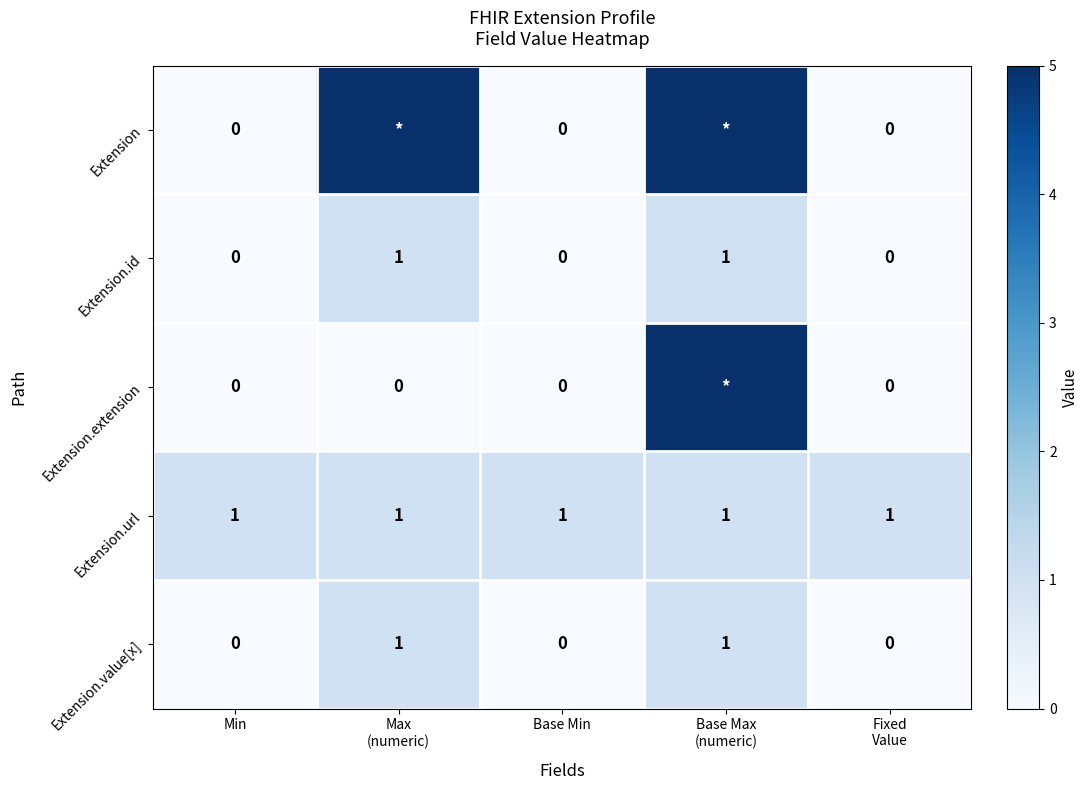

How many Extension.id values are between 0 and 1?

5